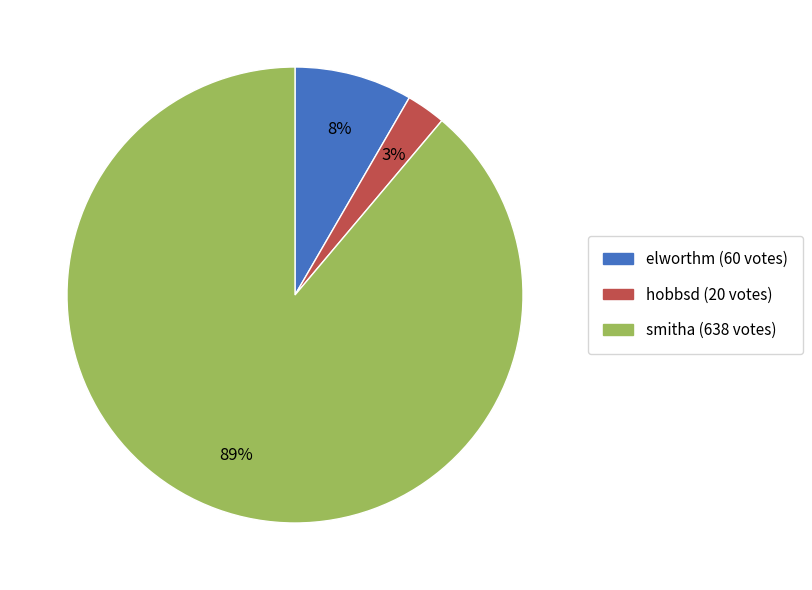

Is elworthm the majority of the pie?

No